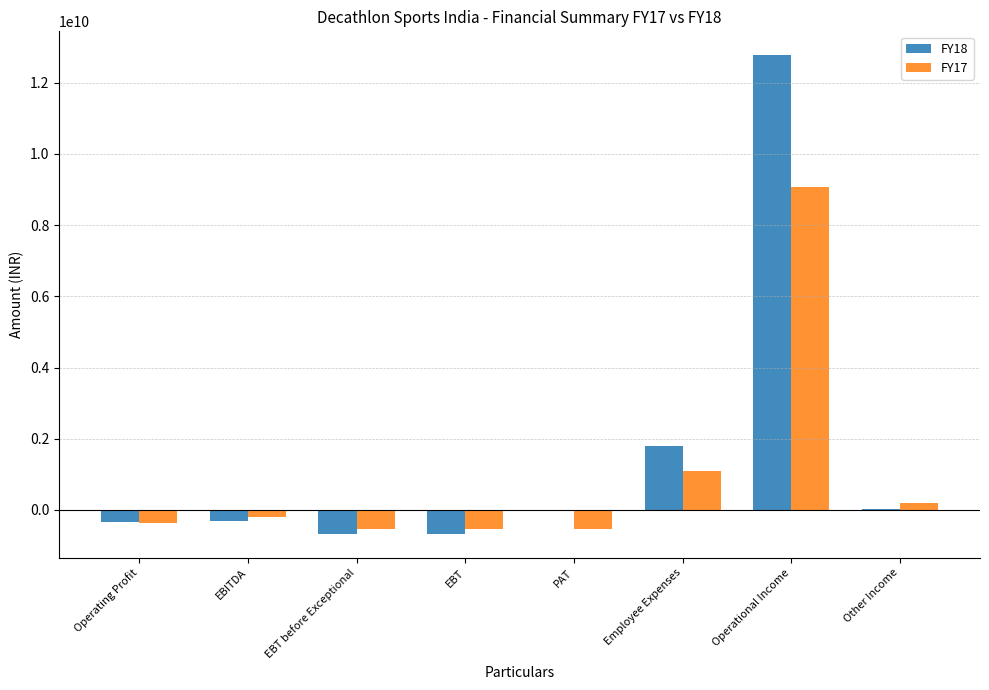

What is the sum of the FY18 values at Other Income and EBT?

-650220000